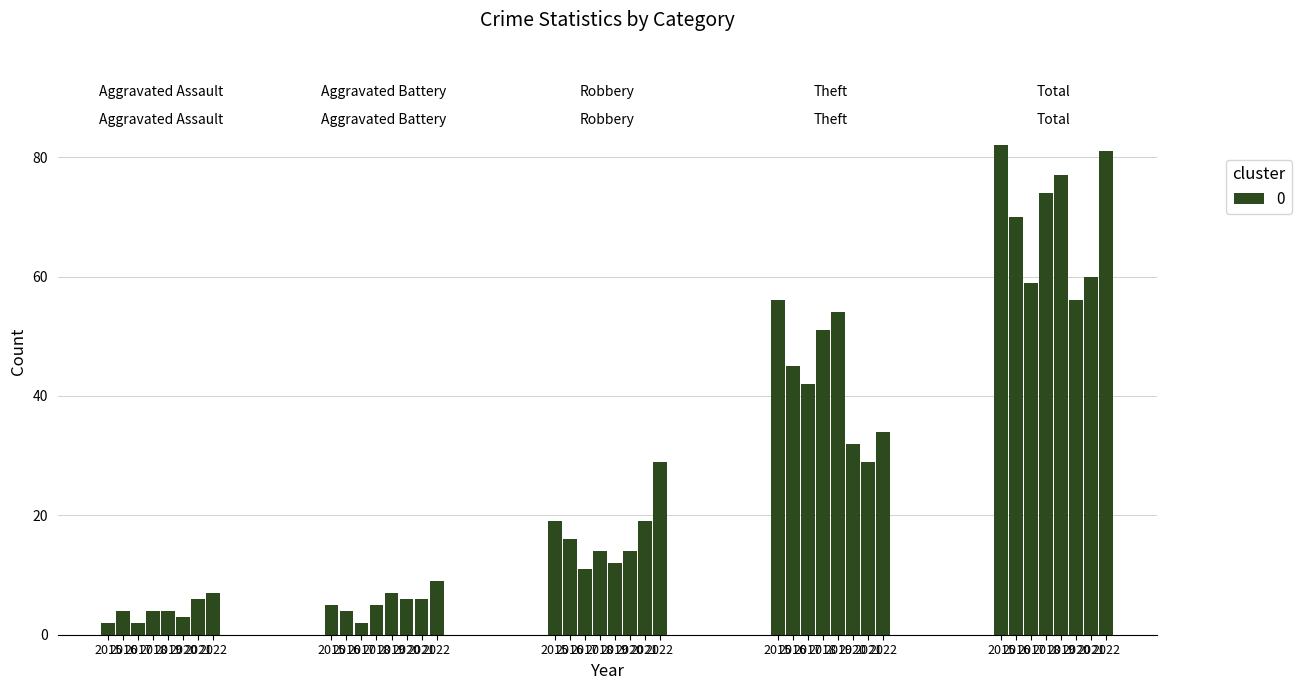

The value of Aggravated Battery at 2016 is 4. True or false?

True